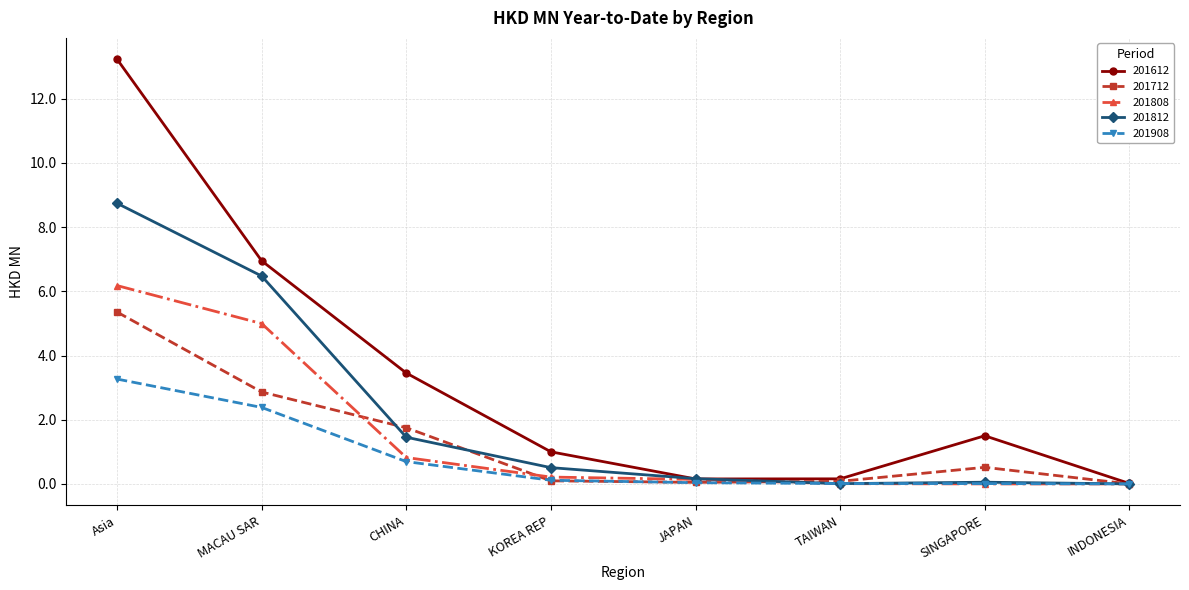

Rank the series by their maximum value, from highest to lowest.

201612, 201812, 201808, 201712, 201908